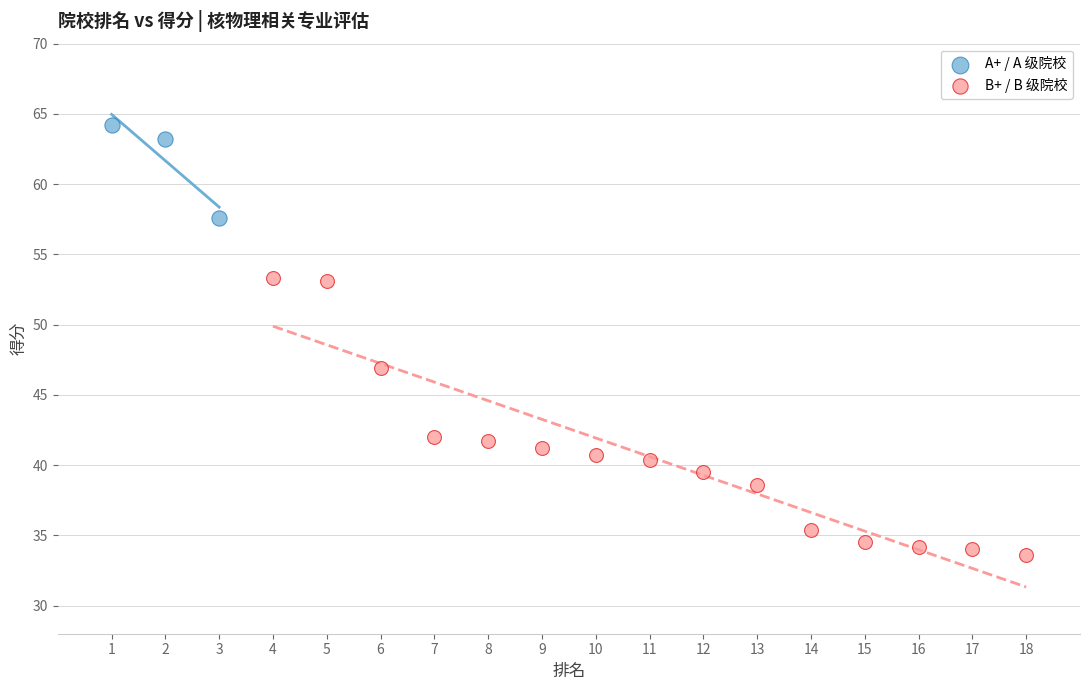

What are all the series names shown in the legend?

A+ / A 级院校, B+ / B 级院校